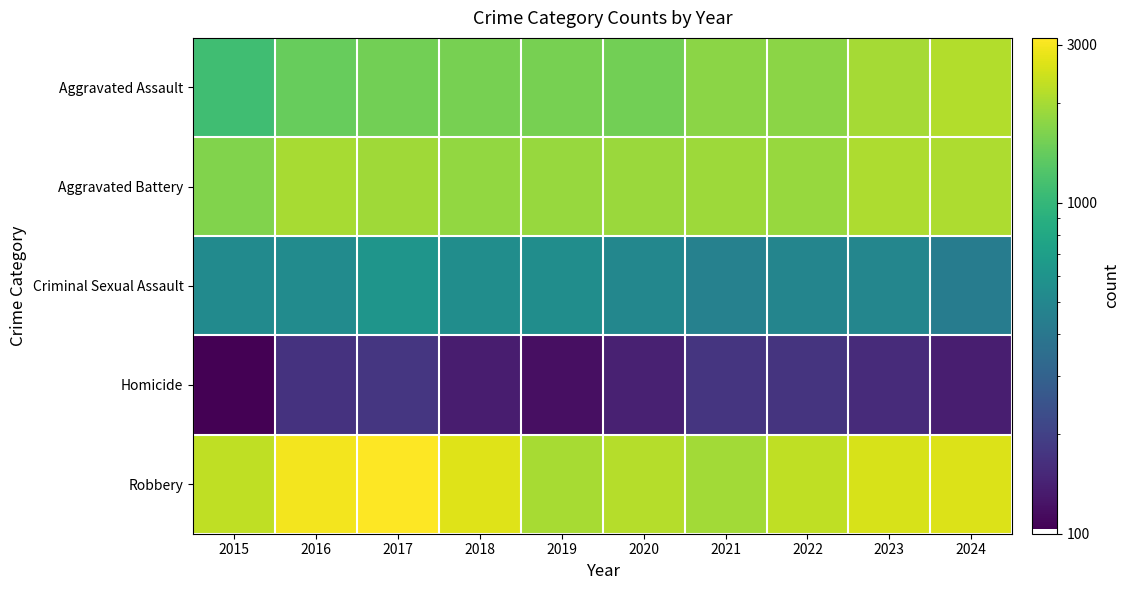

Rank the series by their maximum value, from highest to lowest.

Robbery, Aggravated Assault, Aggravated Battery, Criminal Sexual Assault, Homicide